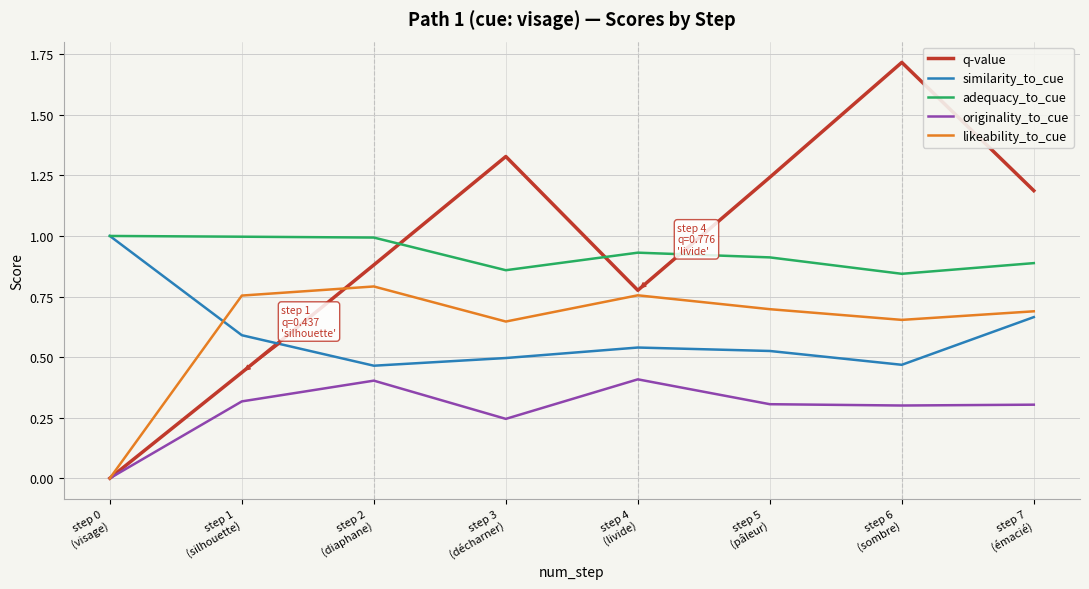

Which series has the widest spread of values?

q-value